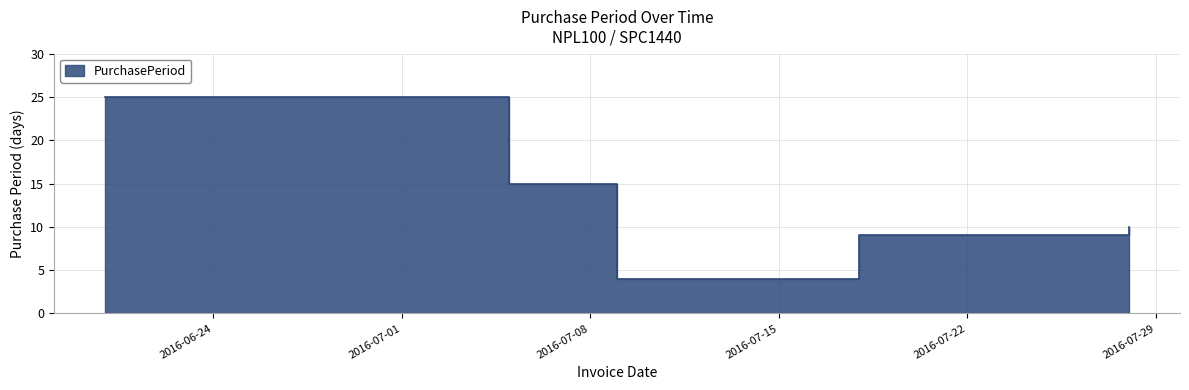

What is the change in value from 2016-07-09 to 2016-07-18?

+5